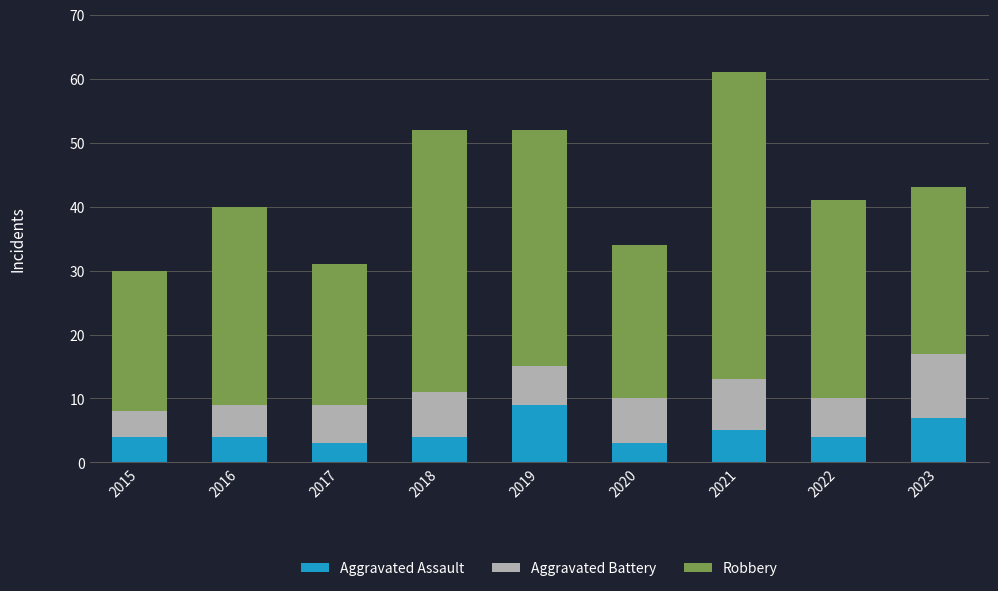

At which category is the sum across all series the highest?

2021